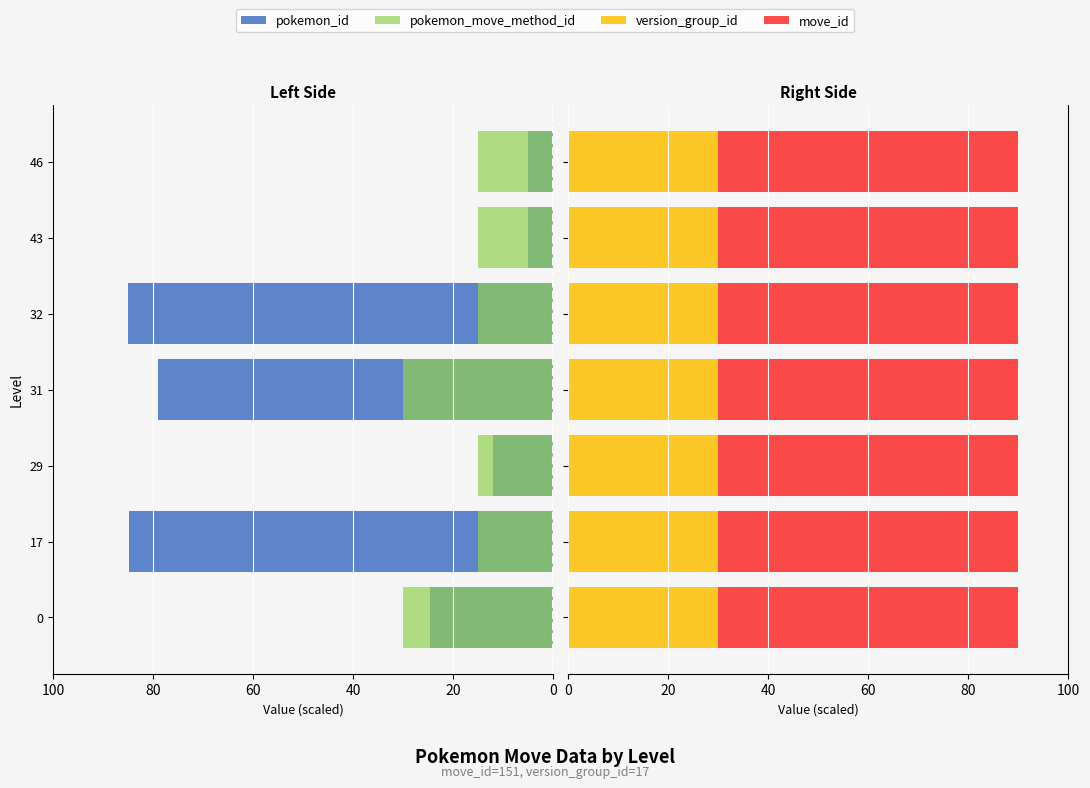

What is the maximum value for pokemon_move_method_id?

30.0